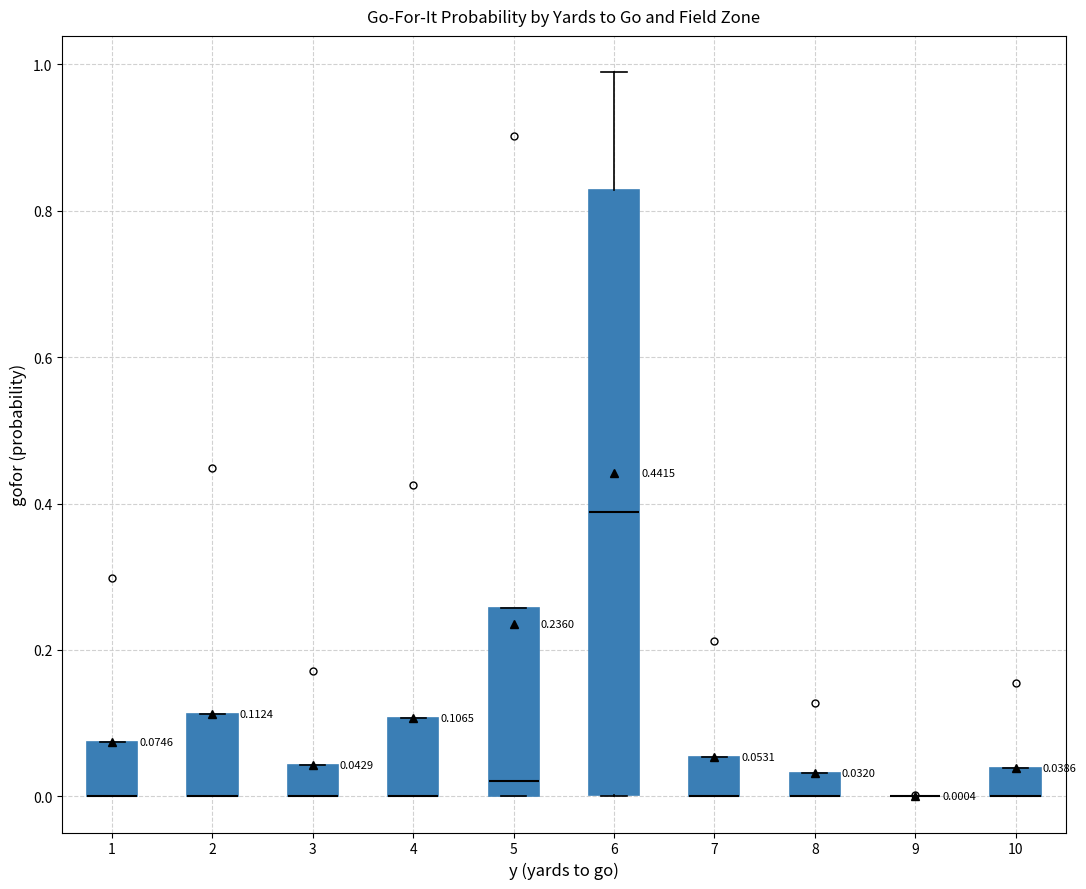

Comparing the boxes themselves (not the whiskers), which one is the tallest?

6